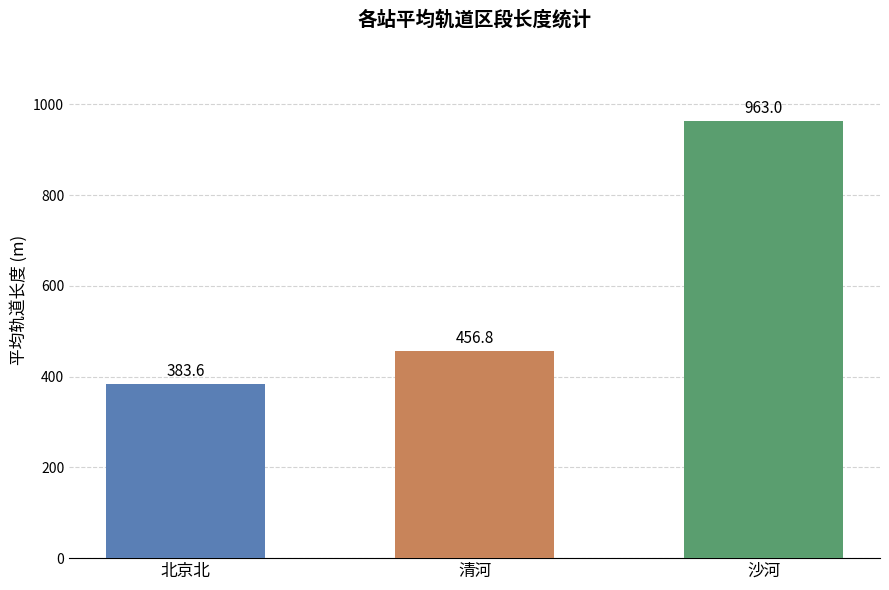

Reading left to right, what are all the values shown in this chart?

北京北=383.6	清河=456.8	沙河=963.0